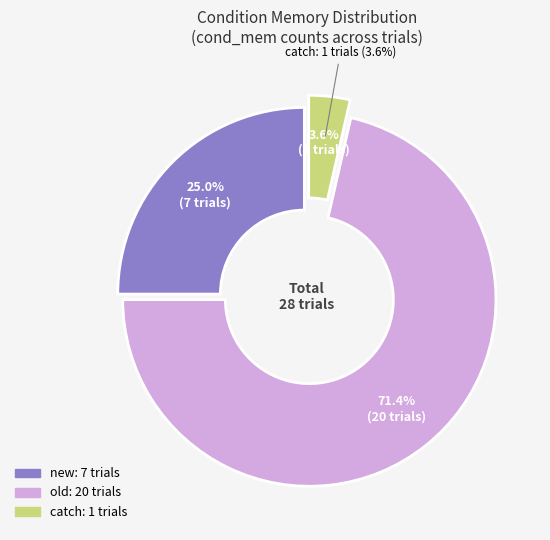

Is there any slice that represents more than half of the pie?

Yes